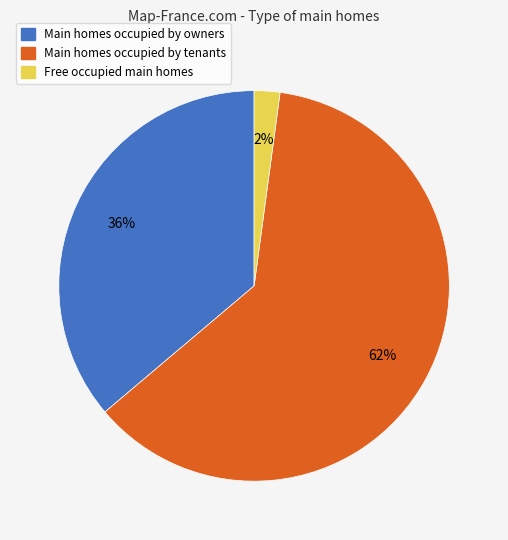

To the nearest percent, what portion does Main homes occupied by tenants represent?

62%